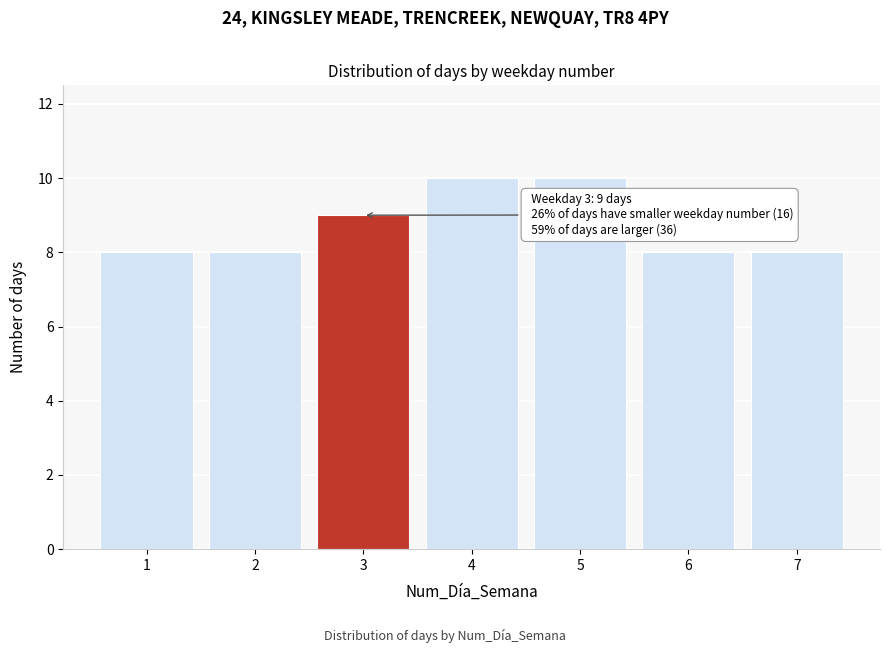

Reading left to right, list all the values displayed in this chart.

1=8	2=8	3=9	4=10	5=10	6=8	7=8